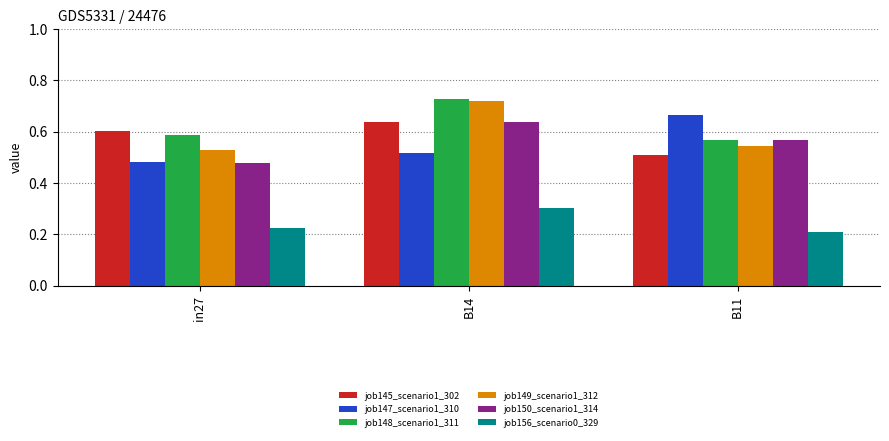

What is the difference between the maximum and minimum values in the job145_scenario1_302 series?

0.1